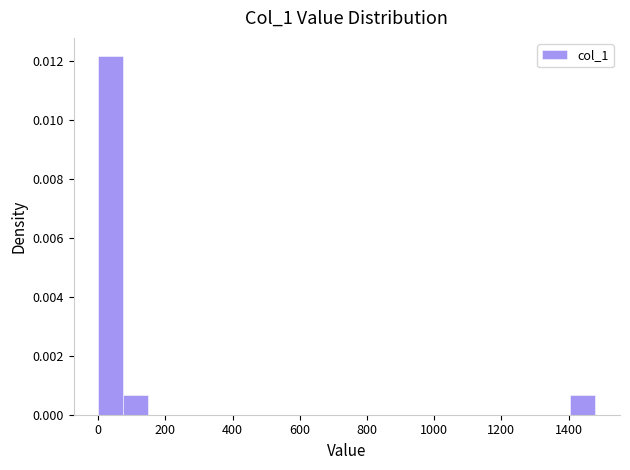

Around what value on the x-axis is the tallest bar? Give the approximate position of its centre, as read against the axis.

40